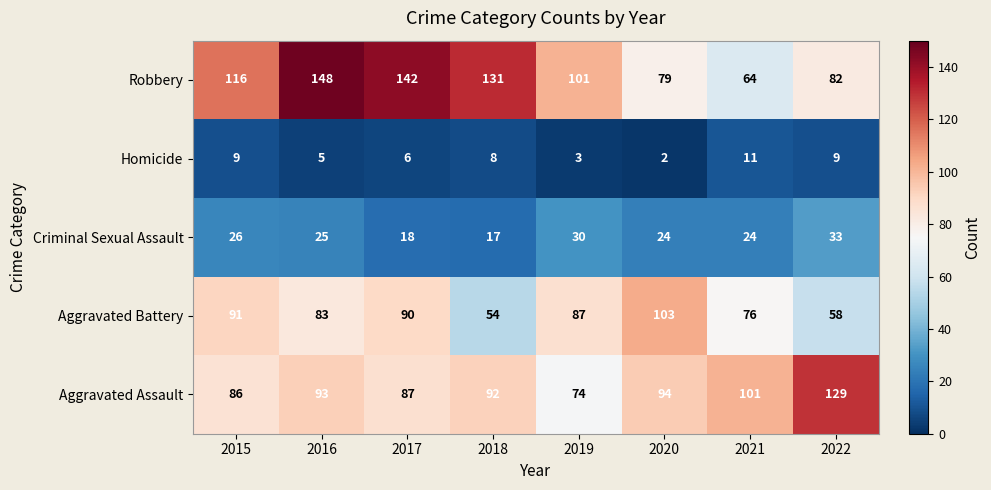

Read the Criminal Sexual Assault value at 2022.

33